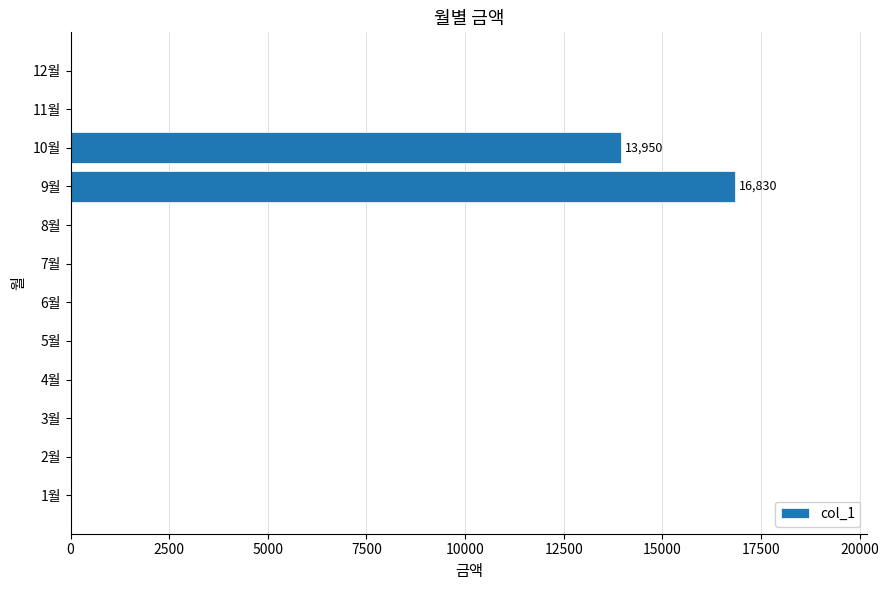

What is the maximum value shown in the chart?

16830